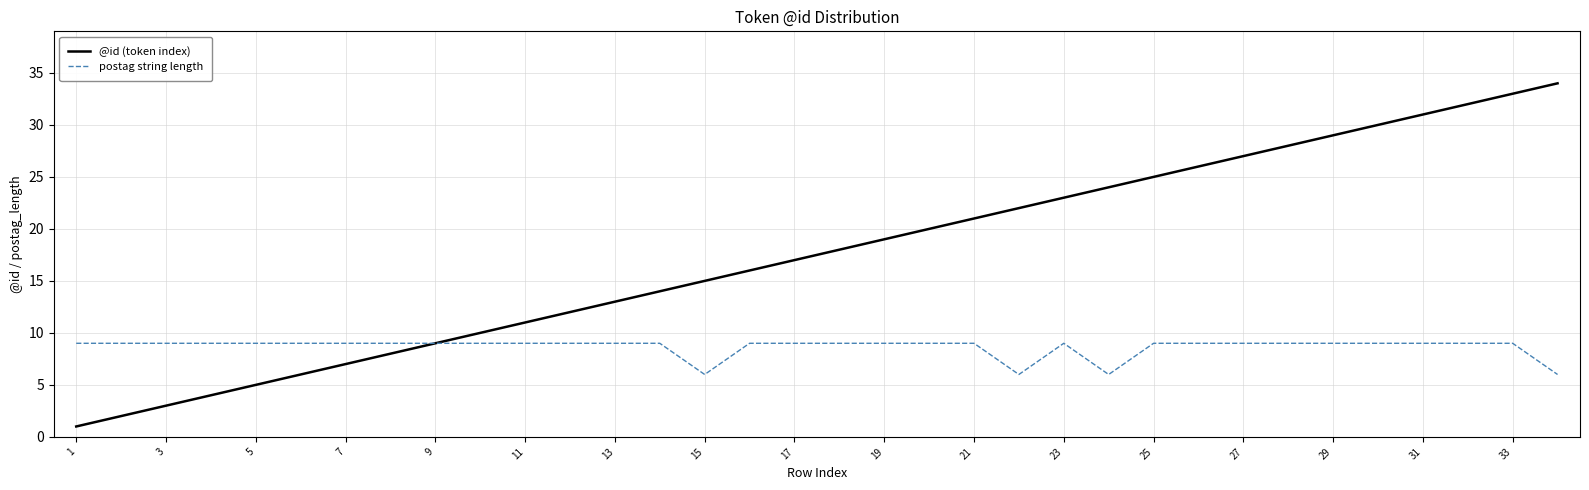

How many lines are shown in the chart?

2